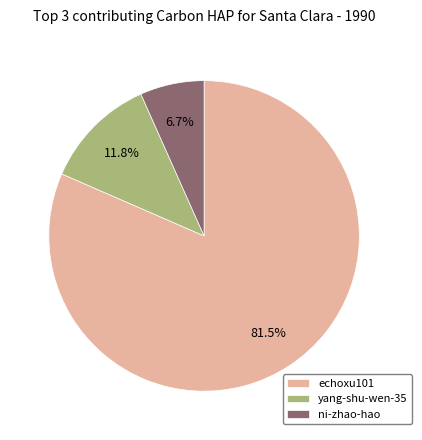

What is the largest slice in the pie chart?

echoxu101